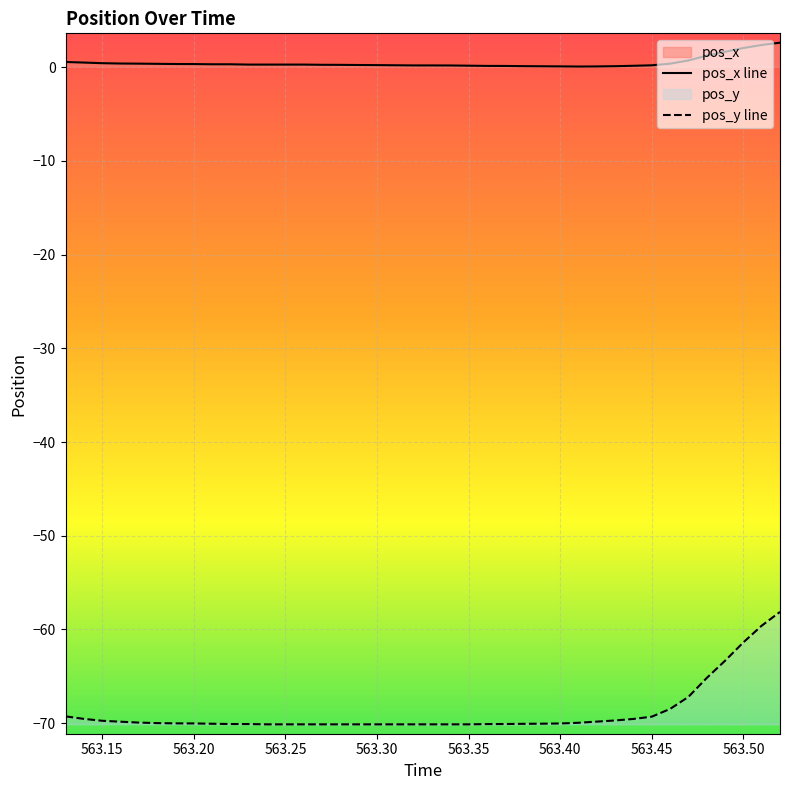

The value of pos_y at 563.28 is -70.1. True or false?

True